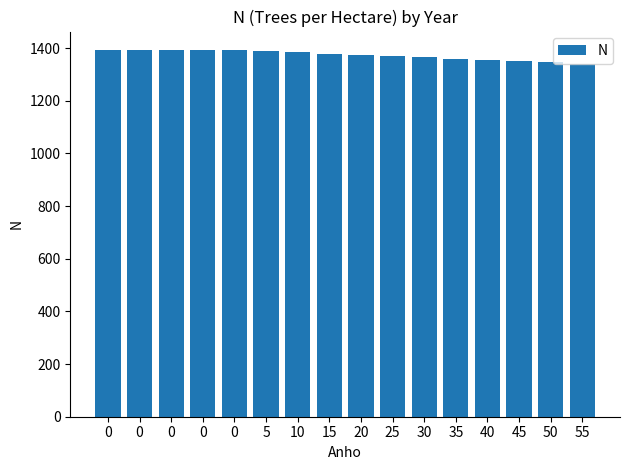

Reading left to right, what are all the values shown in this chart?

0=1393.5	0=1393.5	0=1393.5	0=1393.5	0=1393.5	5=1388.7	10=1383.9	15=1379.1	20=1374.4	25=1369.7	30=1364.9	35=1360.2	40=1355.6	45=1350.9	50=1346.2	55=1341.6